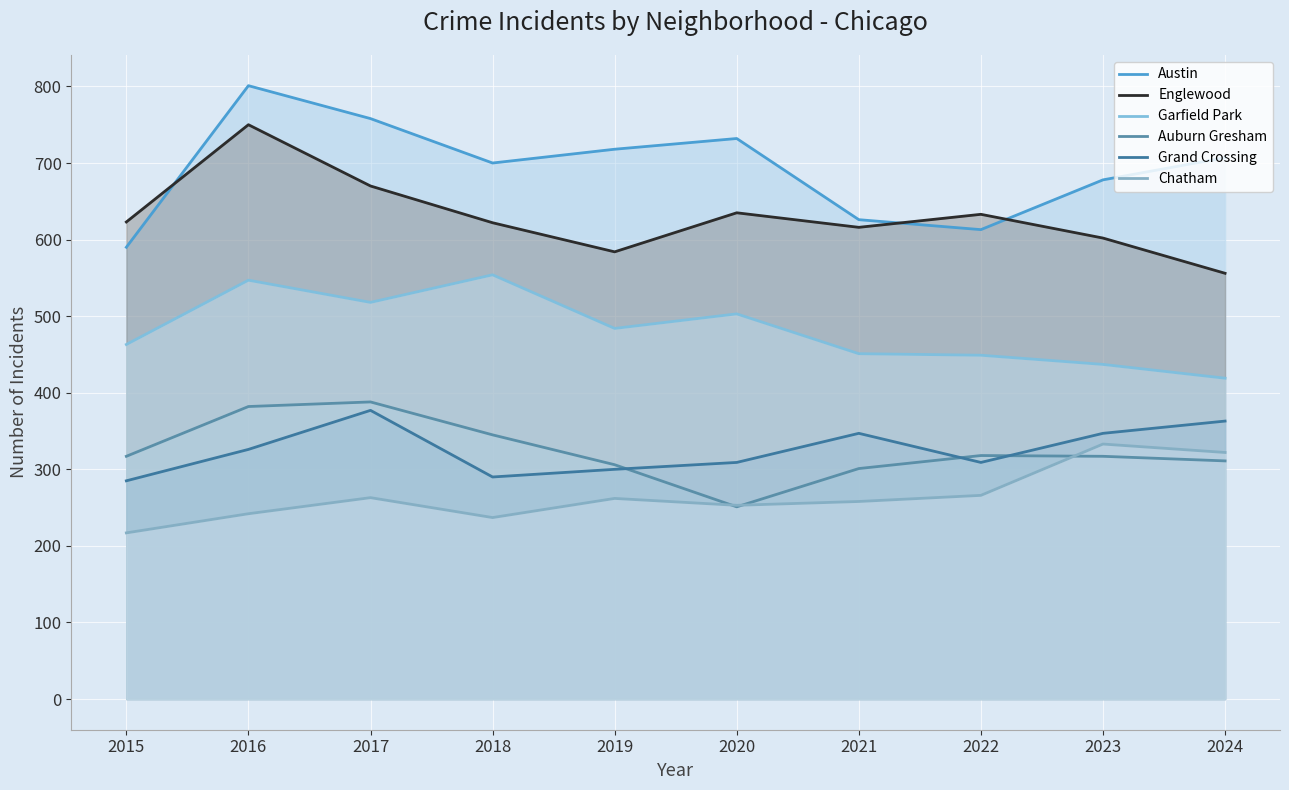

How many lines are shown in the chart?

6